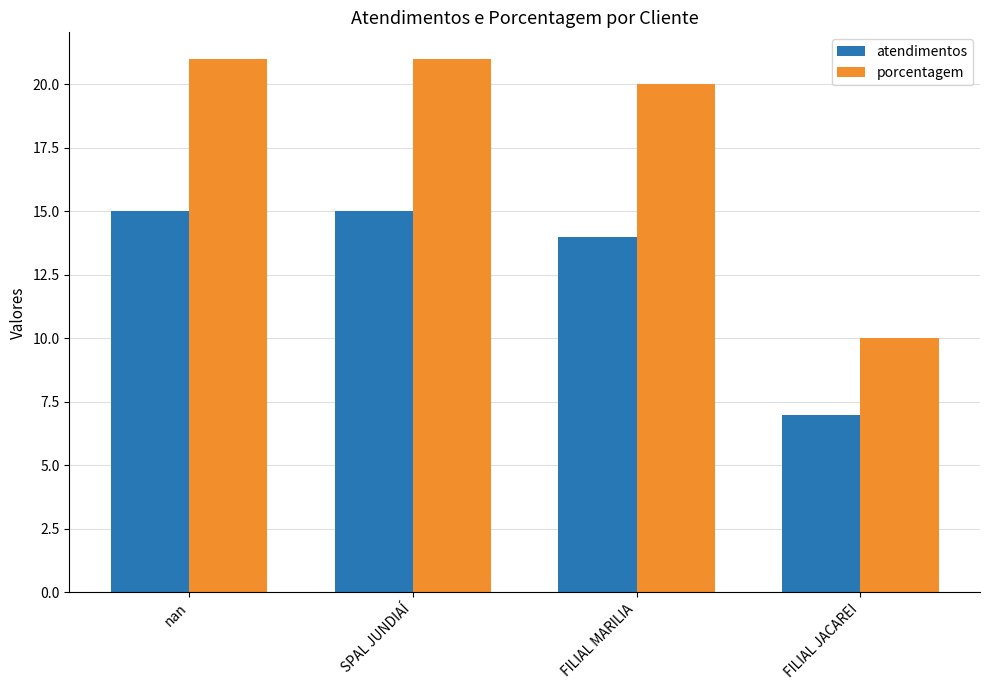

True or false: atendimentos has a value of 15 at SPAL JUNDIAÍ.

True